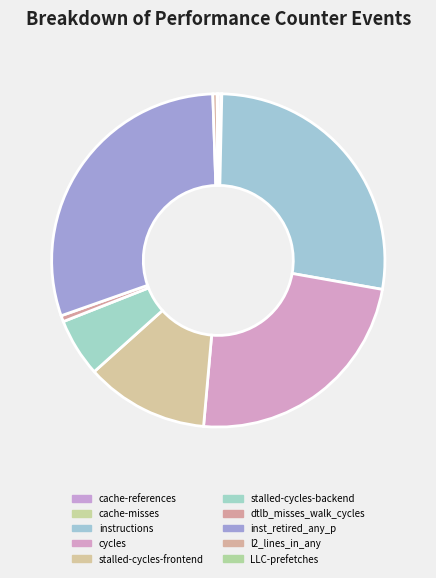

The instructions slice represents 27% of the pie. True or false?

True